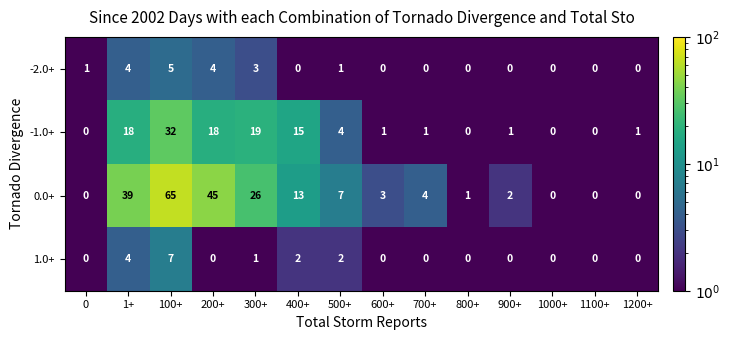

What is the total value across all series at 100+?

109